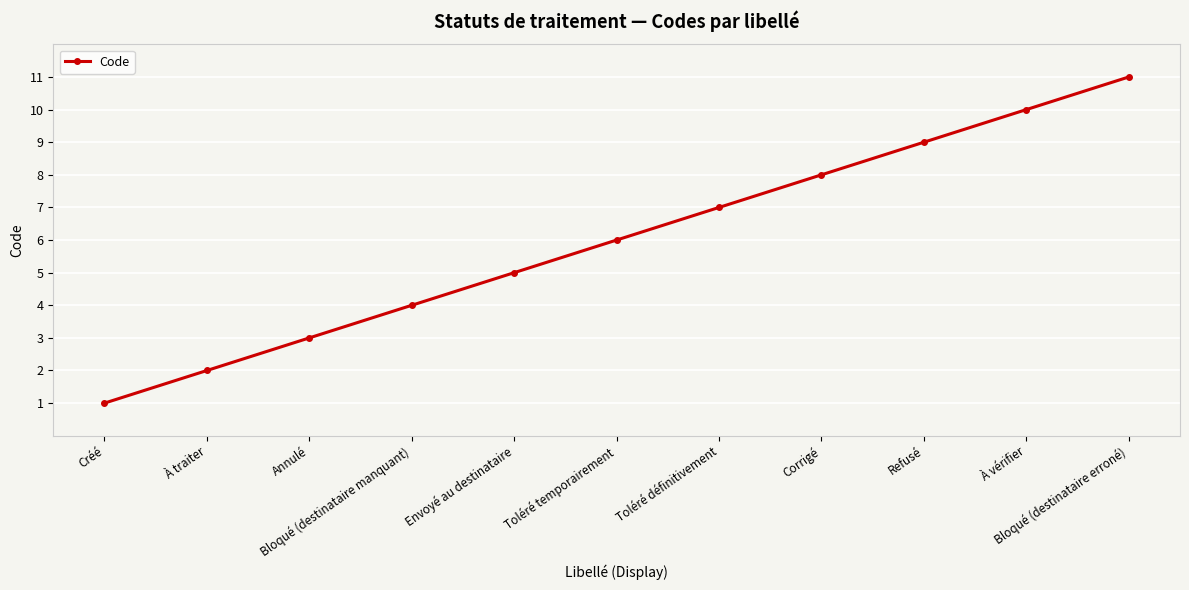

What is the difference between the second highest and minimum values?

9